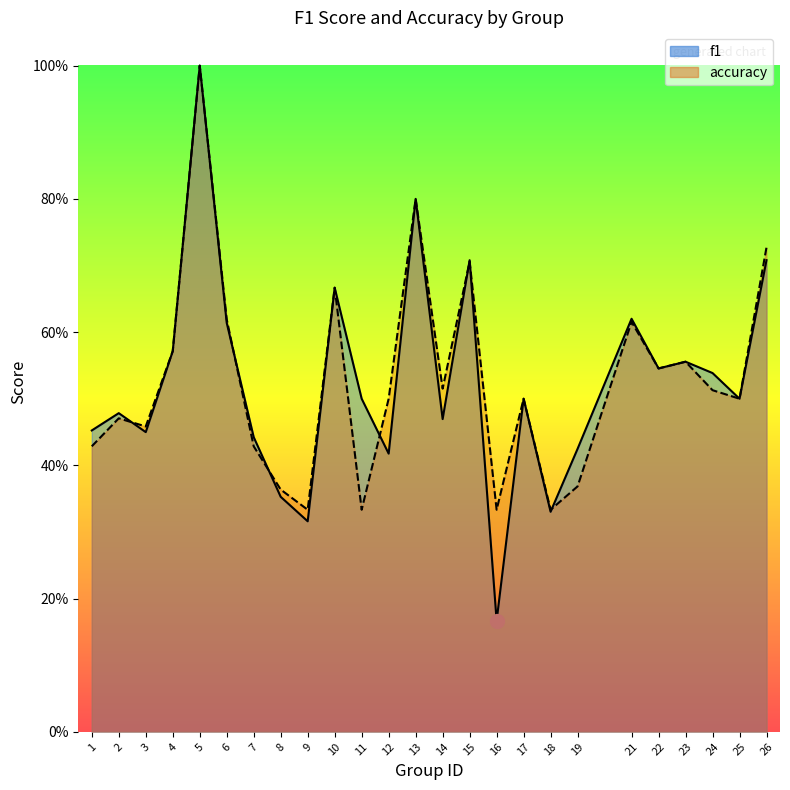

List the series in order of their overall mean, highest first.

accuracy, f1